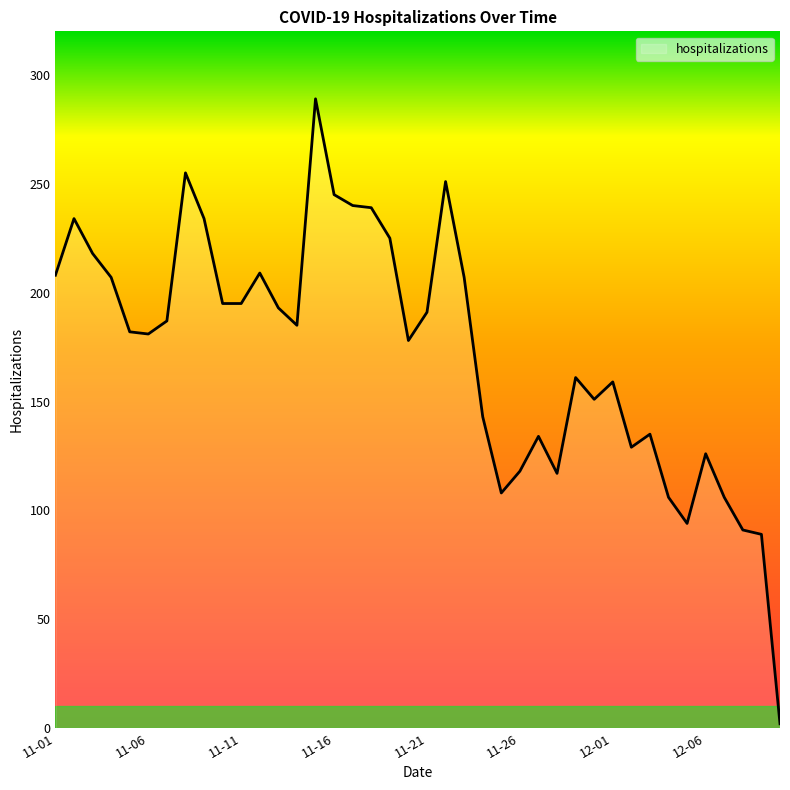

What is the sum of all values?

6917